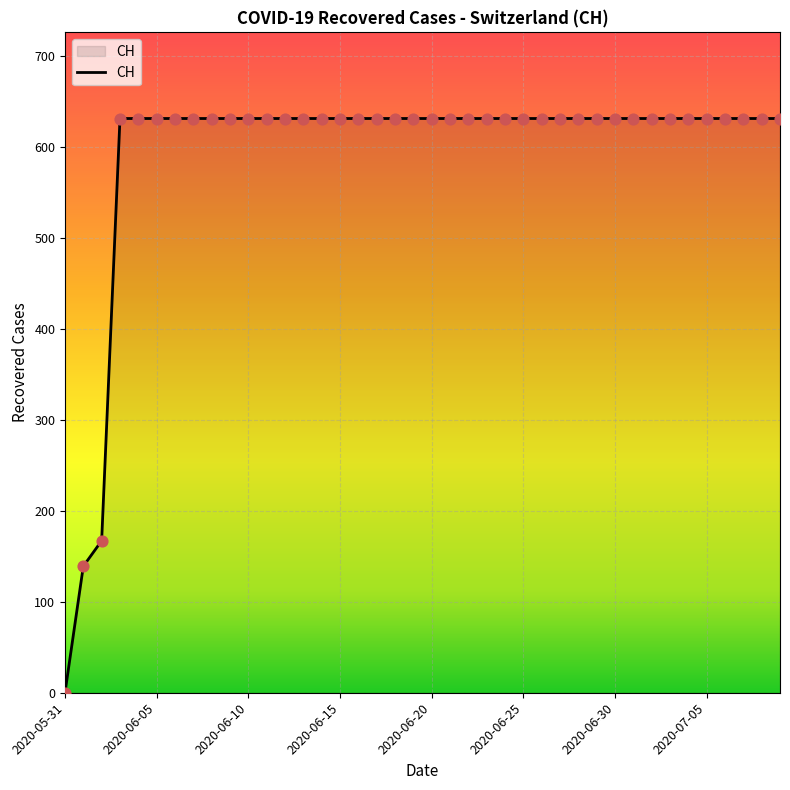

What is the difference between the maximum and minimum values?

631